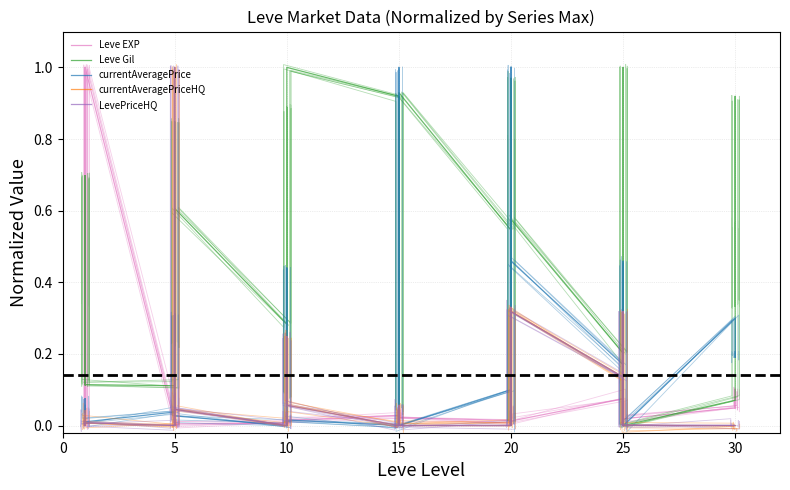

The value of currentAveragePriceHQ at 5 is -0.7. True or false?

False